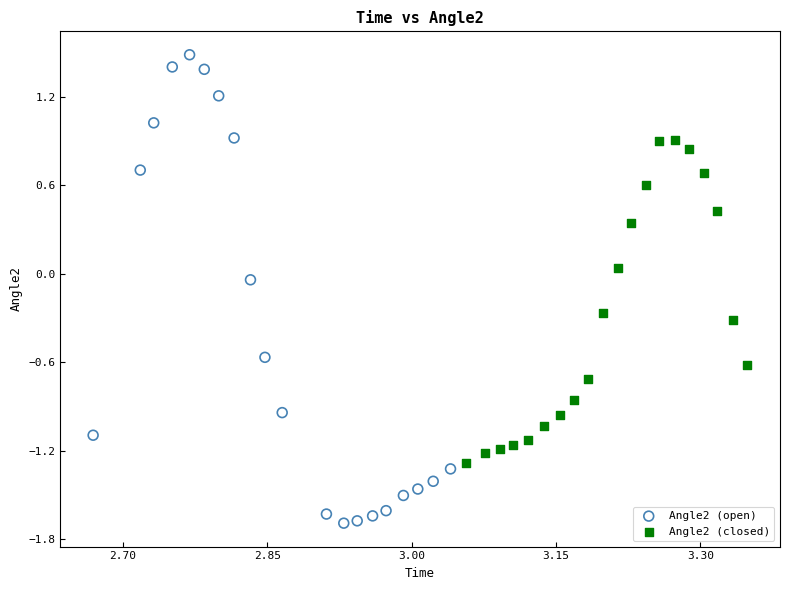

Which series contains the lowest Y value?

Angle2 (open)